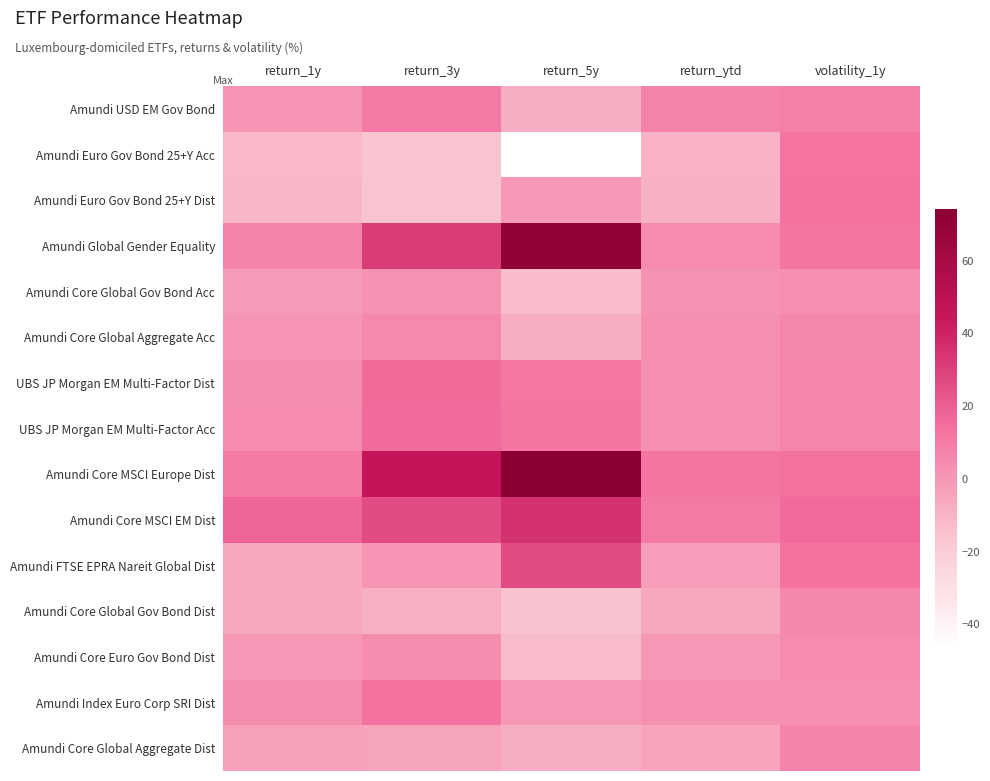

Reading left to right, extract all data points from this chart.

Amundi USD EM Gov Bond: return_1y=1.5	return_3y=11.4	return_5y=-7.8	return_ytd=8.1	volatility_1y=8.7
Amundi Euro Gov Bond 25+Y Acc: return_1y=-11.3	return_3y=-15.9	return_5y=-46.7	return_ytd=-9.5	volatility_1y=13.2
Amundi Euro Gov Bond 25+Y Dist: return_1y=-10.9	return_3y=-15.8	return_5y=0.0	return_ytd=-9.2	volatility_1y=13.3
Amundi Global Gender Equality: return_1y=7.3	return_3y=31.6	return_5y=71.0	return_ytd=4.6	volatility_1y=12.6
Amundi Core Global Gov Bond Acc: return_1y=-0.9	return_3y=1.8	return_5y=-13.0	return_ytd=1.8	volatility_1y=3.5
Amundi Core Global Aggregate Acc: return_1y=0.8	return_3y=5.5	return_5y=-7.8	return_ytd=2.8	volatility_1y=6.5
UBS JP Morgan EM Multi-Factor Dist: return_1y=4.0	return_3y=16.3	return_5y=12.0	return_ytd=2.8	volatility_1y=6.8
UBS JP Morgan EM Multi-Factor Acc: return_1y=4.4	return_3y=15.8	return_5y=12.6	return_ytd=2.7	volatility_1y=6.8
Amundi Core MSCI Europe Dist: return_1y=11.0	return_3y=45.8	return_5y=74.3	return_ytd=12.5	volatility_1y=14.2
Amundi Core MSCI EM Dist: return_1y=18.2	return_3y=26.4	return_5y=35.5	return_ytd=11.2	volatility_1y=15.7
Amundi FTSE EPRA Nareit Global Dist: return_1y=-5.5	return_3y=0.7	return_5y=26.9	return_ytd=-2.2	volatility_1y=13.5
Amundi Core Global Gov Bond Dist: return_1y=-5.2	return_3y=-8.2	return_5y=-15.1	return_ytd=-5.5	volatility_1y=6.0
Amundi Core Euro Gov Bond Dist: return_1y=0.3	return_3y=3.9	return_5y=-12.2	return_ytd=0.3	volatility_1y=4.5
Amundi Index Euro Corp SRI Dist: return_1y=4.2	return_3y=13.6	return_5y=0.1	return_ytd=2.8	volatility_1y=2.7
Amundi Core Global Aggregate Dist: return_1y=-3.2	return_3y=-3.8	return_5y=-7.7	return_ytd=-4.3	volatility_1y=7.2